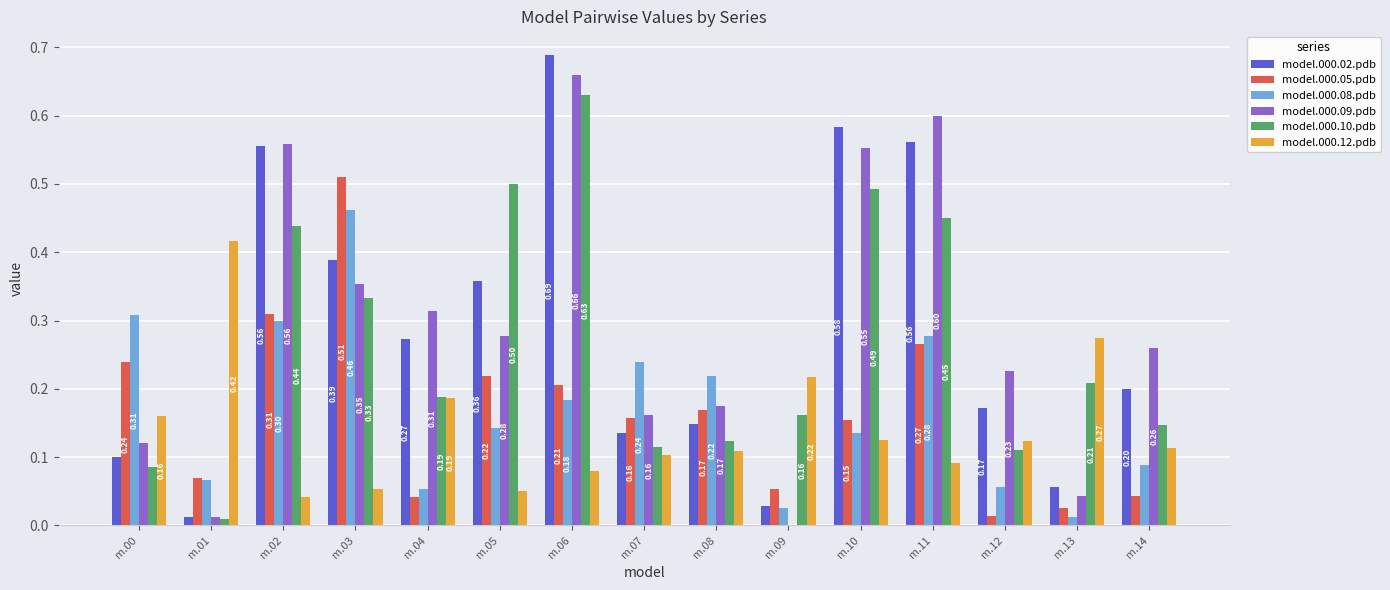

What is the spread (max minus min) of values at m.13?

0.3